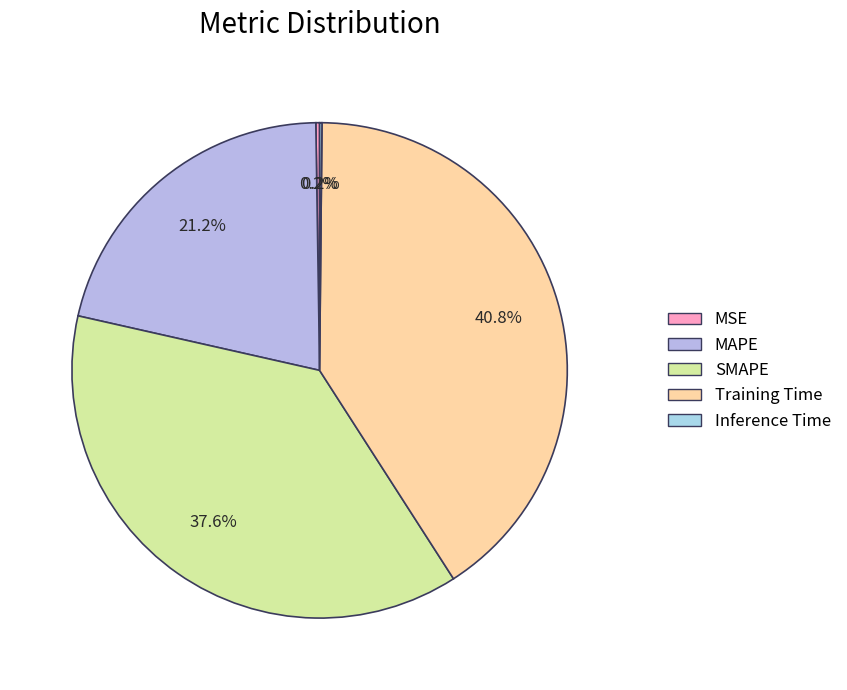

To the nearest percent, what portion does SMAPE represent?

38%